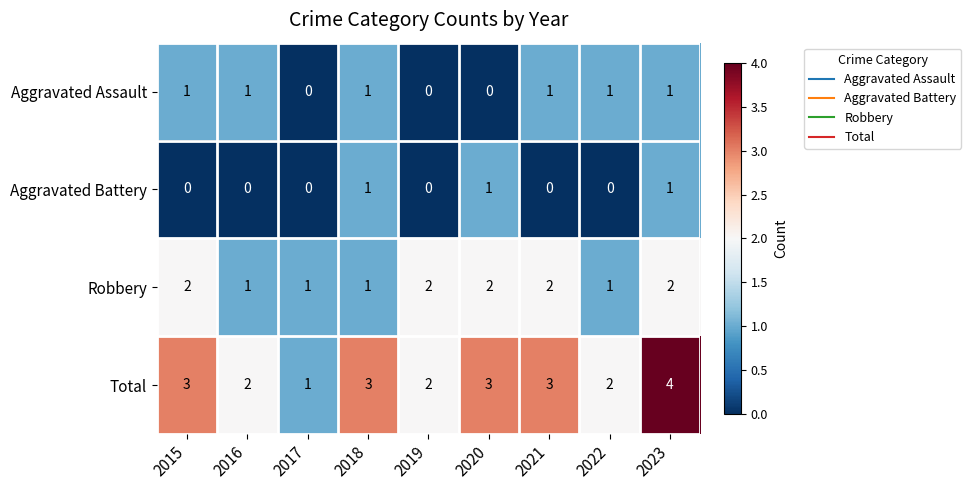

Rank the series by their average value, from highest to lowest.

Total, Robbery, Aggravated Assault, Aggravated Battery